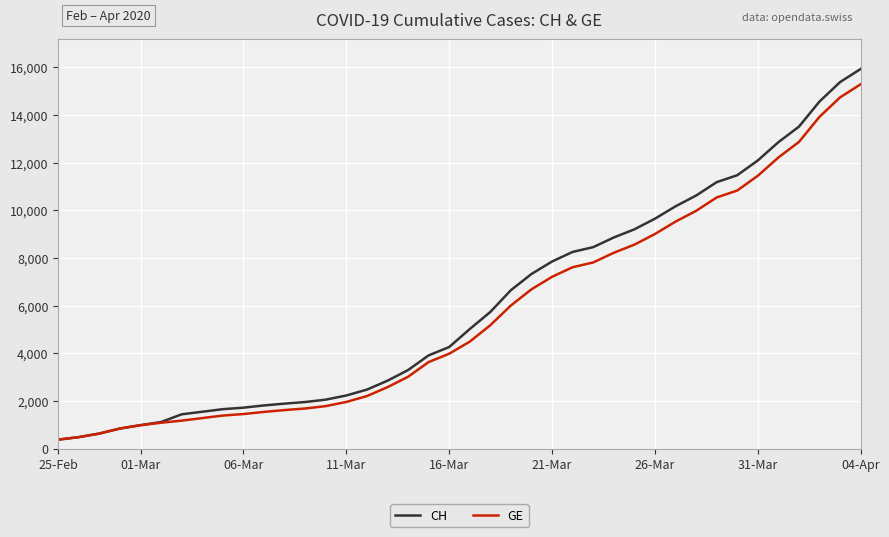

Which series has the widest spread of values?

CH